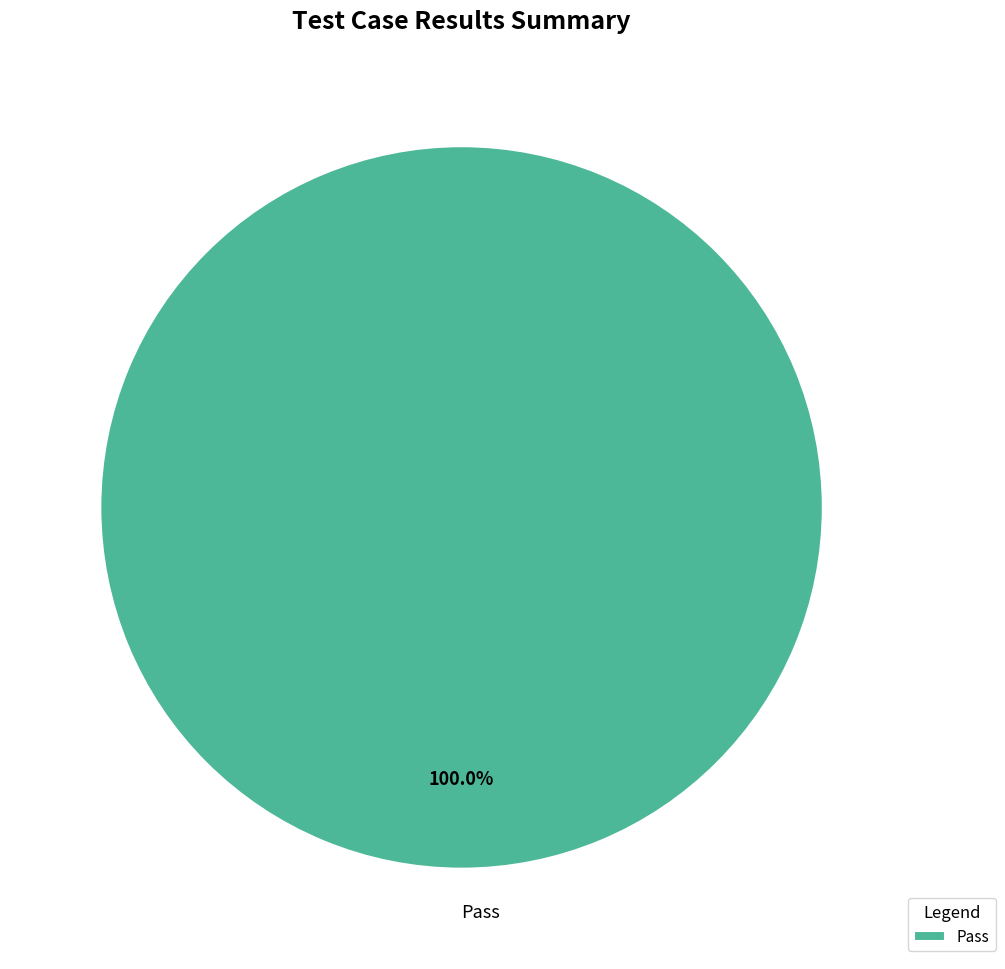

Is there a majority slice in this chart?

Yes